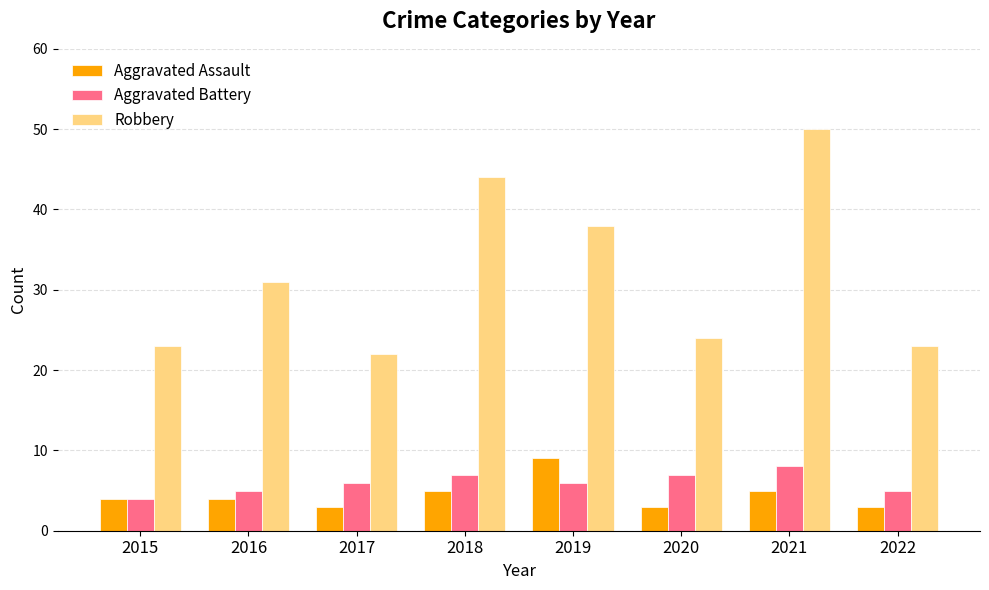

Reading left to right, transcribe all the data shown in this chart.

Aggravated Assault: 4	4	3	5	9	3	5	3
Aggravated Battery: 4	5	6	7	6	7	8	5
Robbery: 23	31	22	44	38	24	50	23